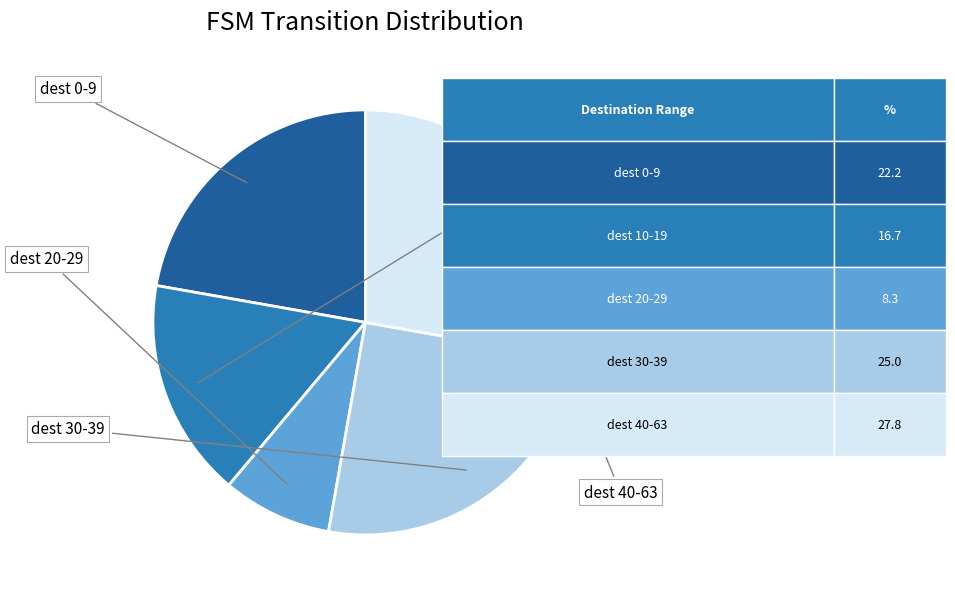

Is there any slice that represents more than half of the pie?

No